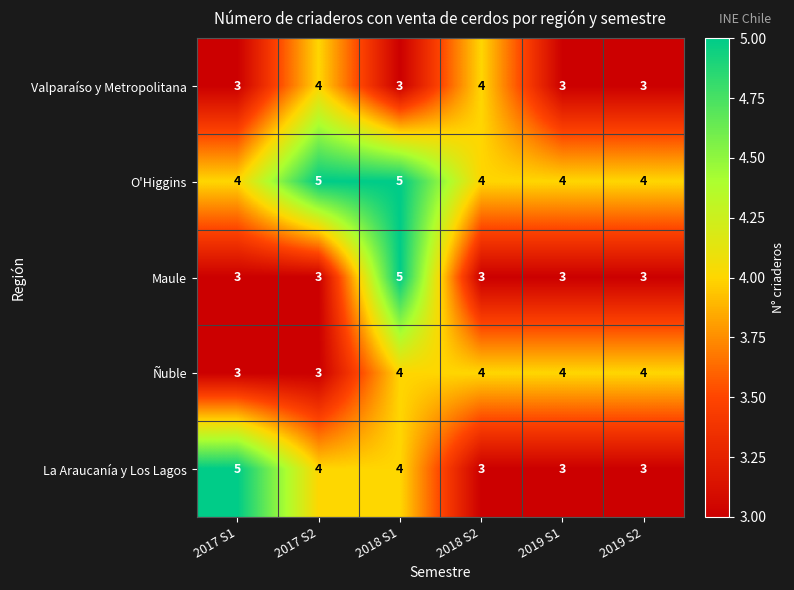

What is the difference between the highest and lowest values at 2019 S2?

1